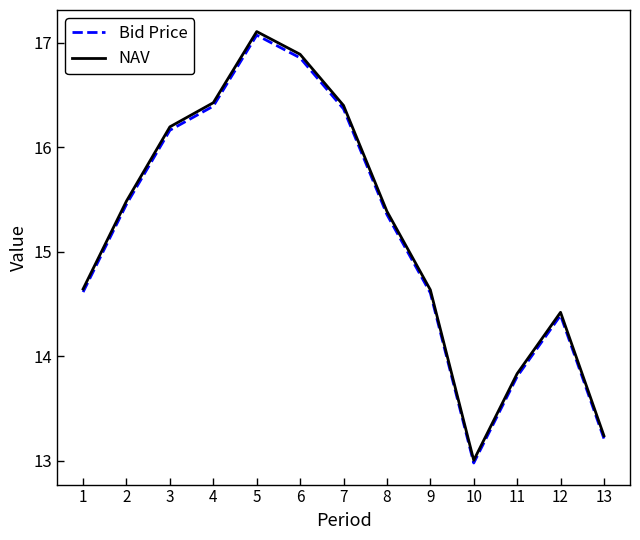

What is the difference between the maximum and second lowest values in the NAV series?

3.9